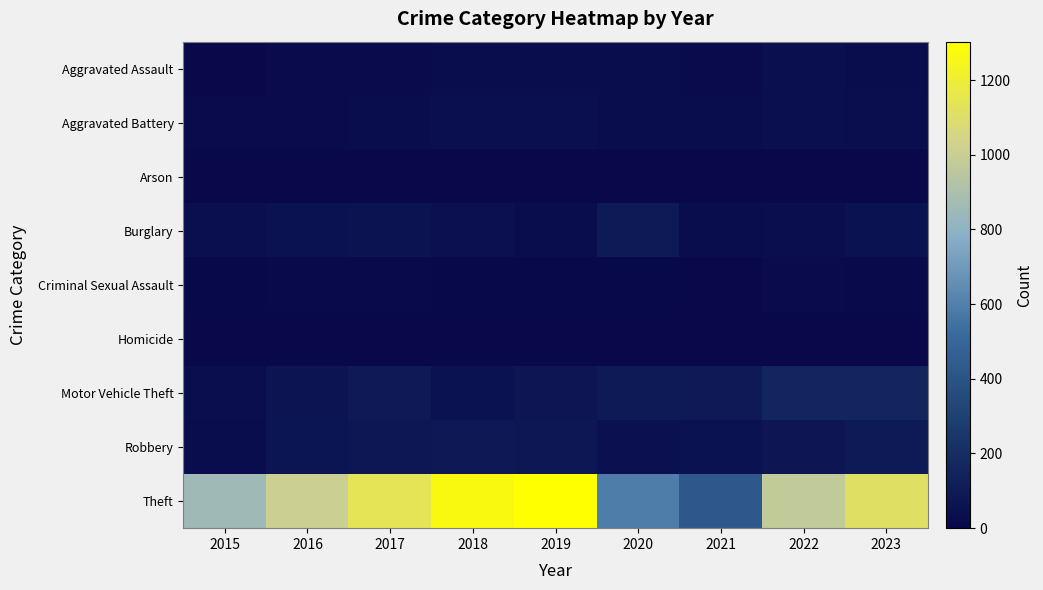

Which series has the largest total across all categories?

Theft